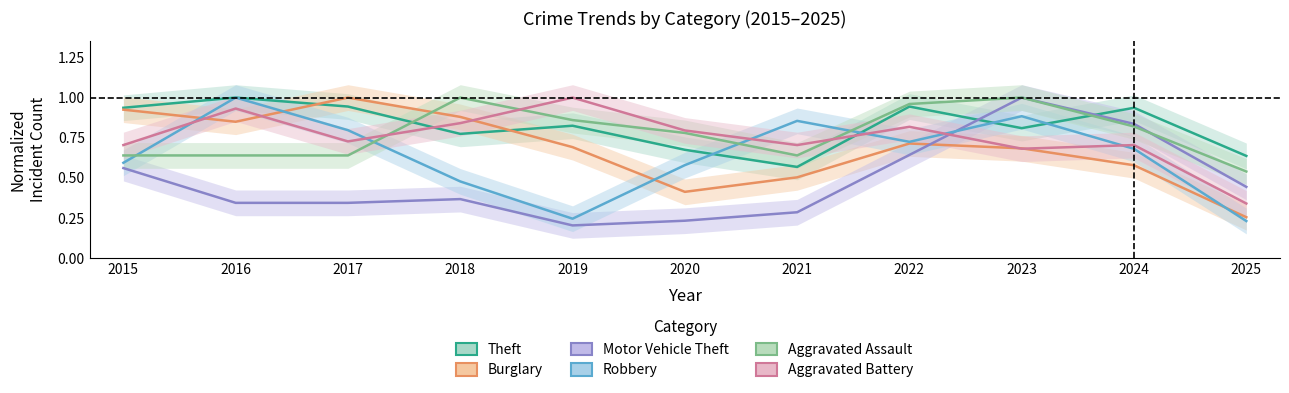

How many interior local peaks does the Aggravated Assault series have?

2